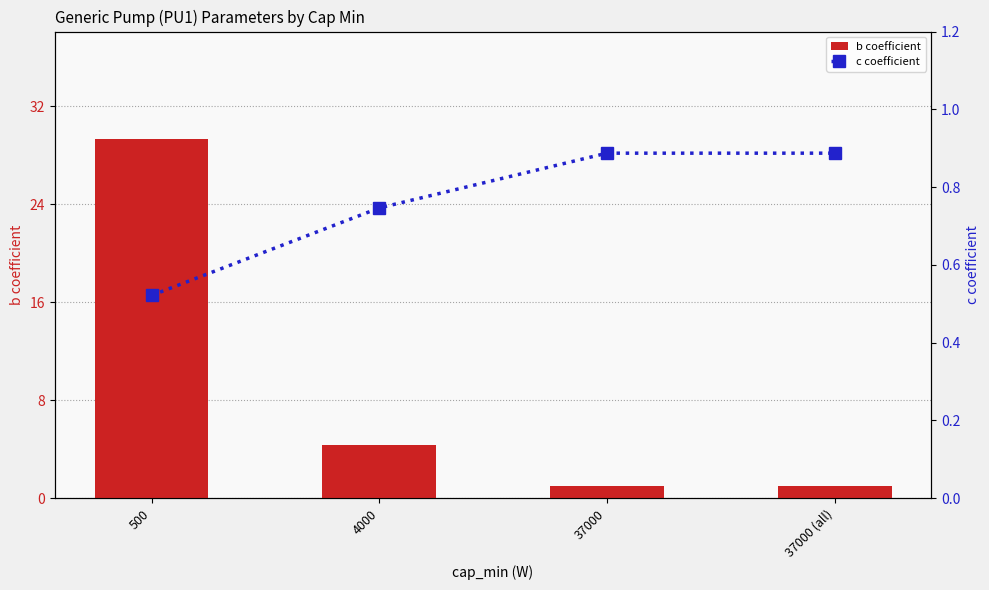

Reading left to right, transcribe all the data shown in this chart.

b coefficient: 29.3	4.3	1.0	1.0
c coefficient: 0.5	0.7	0.9	0.9